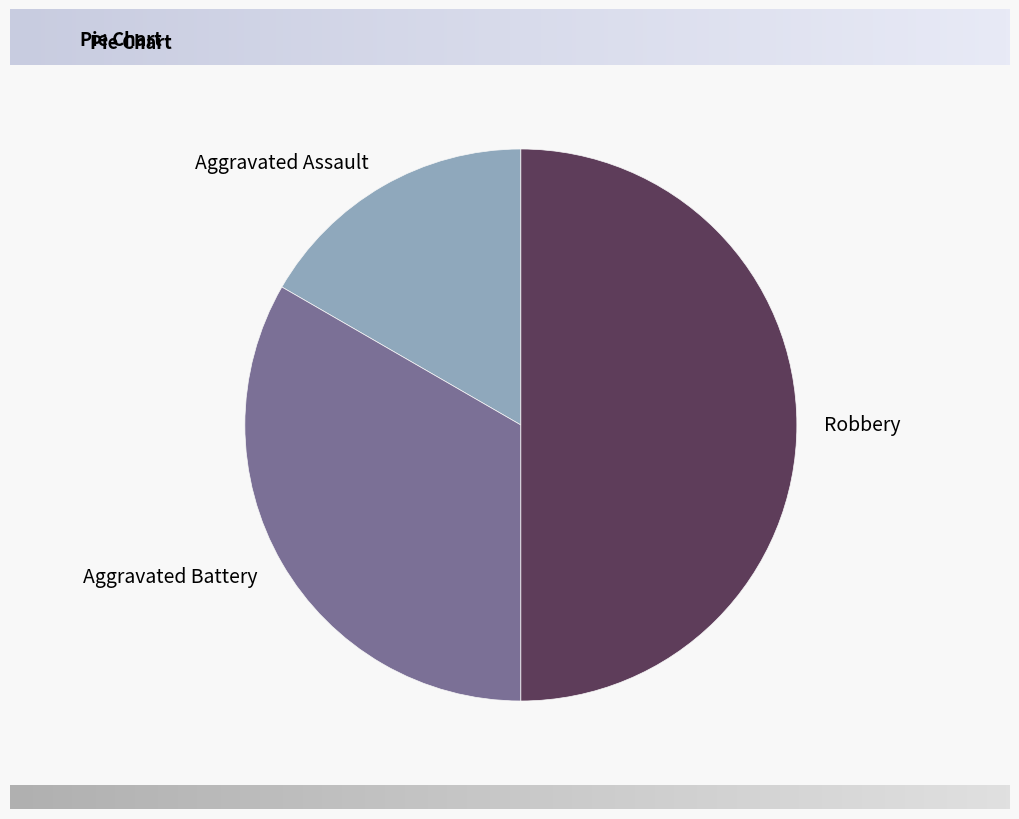

Do Robbery and Aggravated Battery together represent more than half of the pie?

Yes